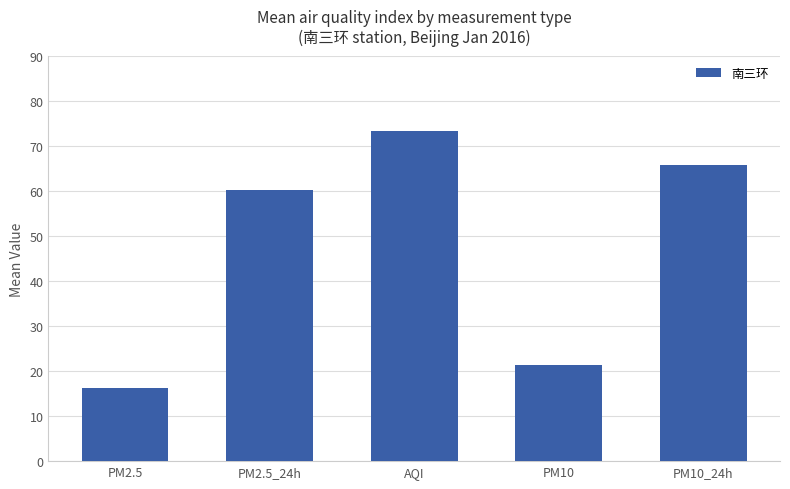

How many categories are shown in the chart?

5